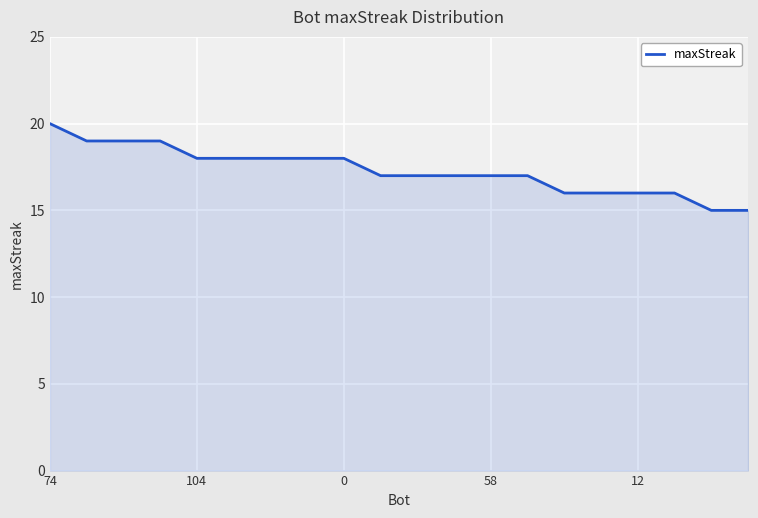

What is the sum of all values?

346